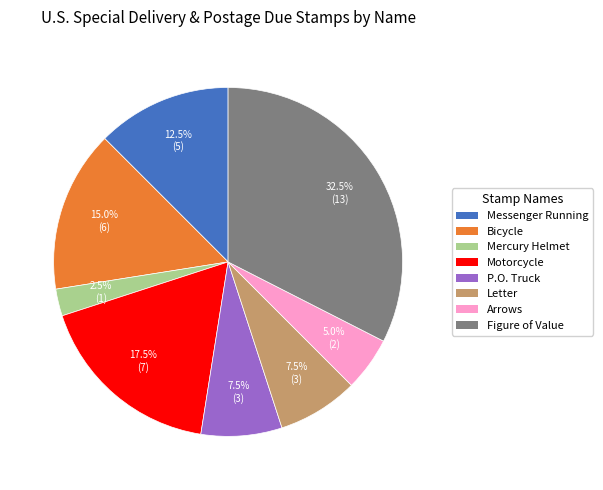

Is there a majority slice in this chart?

No